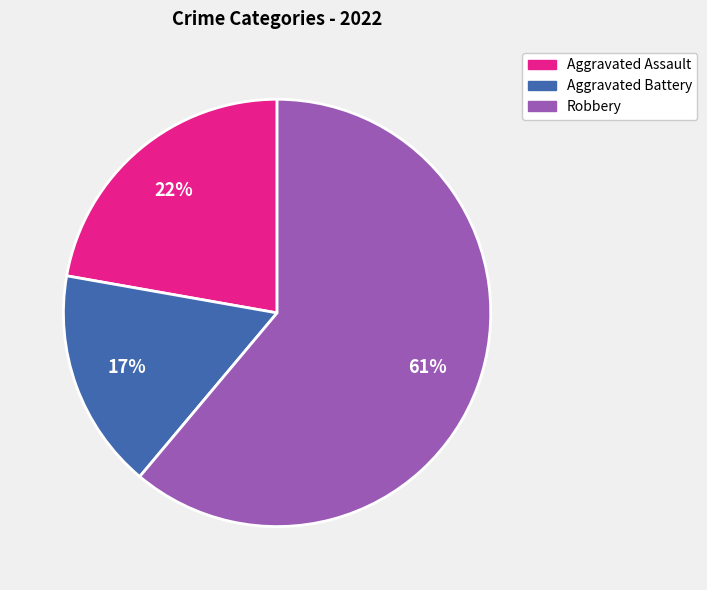

To the nearest percent, what is the average slice percentage?

33%